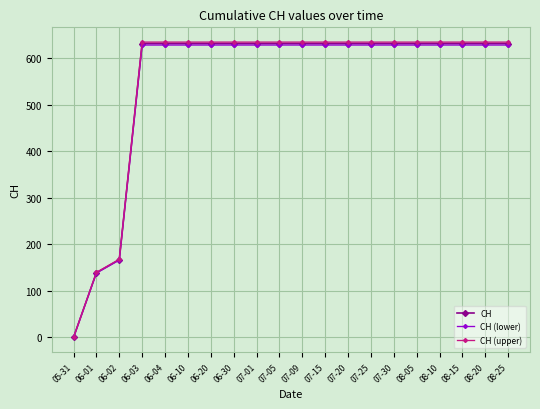

Which label corresponds to the smallest value in the chart?

05-31